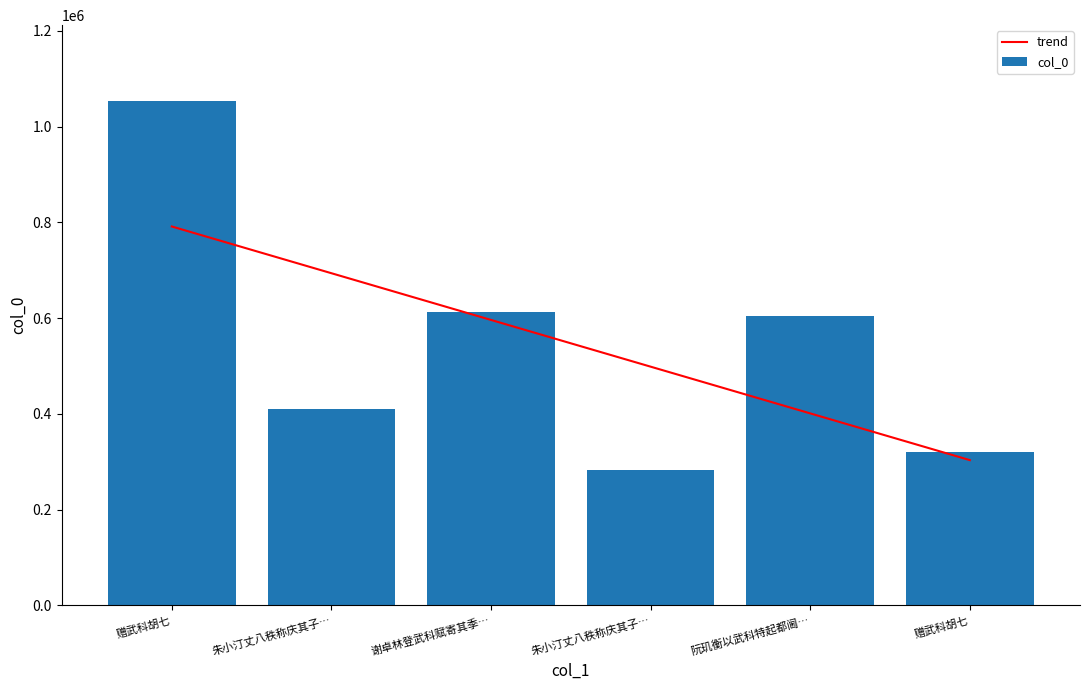

What is the sum of all col_0 values?

3285057